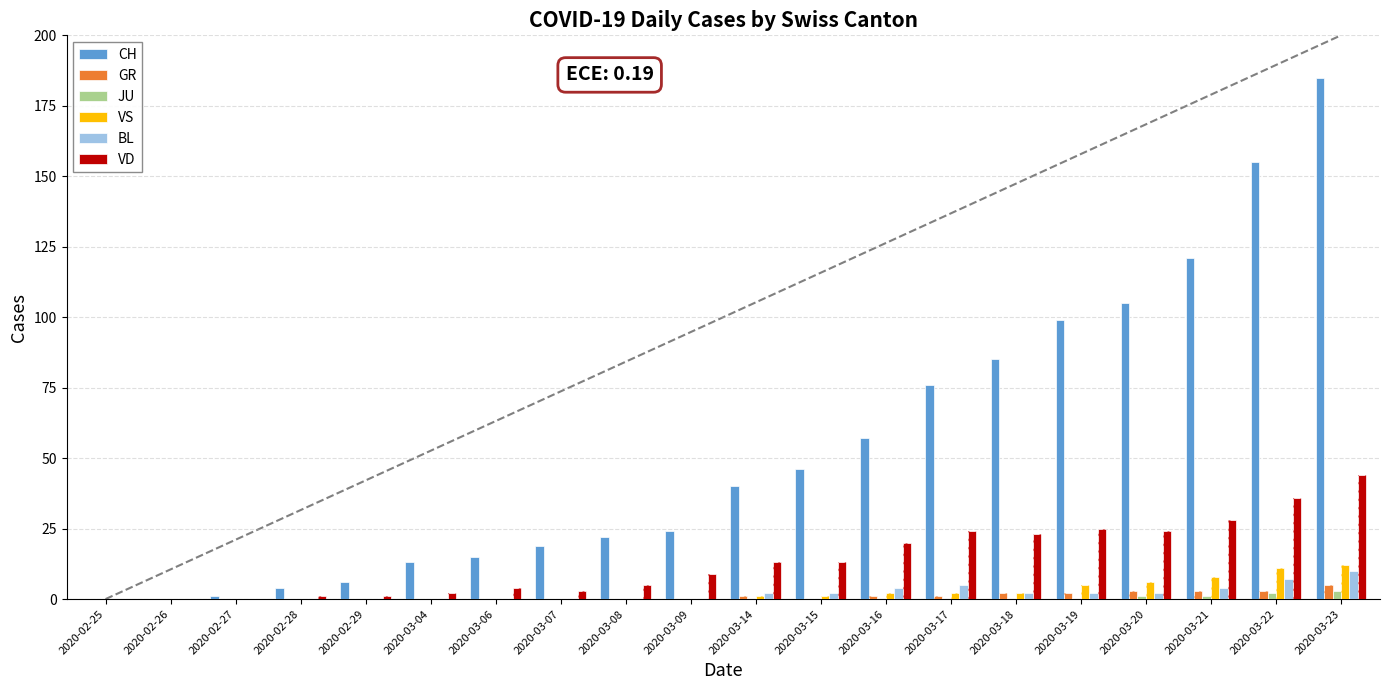

Reading right to left, list all the values displayed in this chart.

CH: 2020-03-23=185	2020-03-22=155	2020-03-21=121	2020-03-20=105	2020-03-19=99	2020-03-18=85	2020-03-17=76	2020-03-16=57	2020-03-15=46	2020-03-14=40	2020-03-09=24	2020-03-08=22	2020-03-07=19	2020-03-06=15	2020-03-04=13	2020-02-29=6	2020-02-28=4	2020-02-27=1	2020-02-26=0	2020-02-25=0
GR: 2020-03-23=5	2020-03-22=3	2020-03-21=3	2020-03-20=3	2020-03-19=2	2020-03-18=2	2020-03-17=1	2020-03-16=1	2020-03-15=0	2020-03-14=1	2020-03-09=0	2020-03-08=0	2020-03-07=0	2020-03-06=0	2020-03-04=0	2020-02-29=0	2020-02-28=0	2020-02-27=0	2020-02-26=0	2020-02-25=0
JU: 2020-03-23=3	2020-03-22=2	2020-03-21=1	2020-03-20=1	2020-03-19=0	2020-03-18=0	2020-03-17=0	2020-03-16=0	2020-03-15=0	2020-03-14=0	2020-03-09=0	2020-03-08=0	2020-03-07=0	2020-03-06=0	2020-03-04=0	2020-02-29=0	2020-02-28=0	2020-02-27=0	2020-02-26=0	2020-02-25=0
VS: 2020-03-23=12	2020-03-22=11	2020-03-21=8	2020-03-20=6	2020-03-19=5	2020-03-18=2	2020-03-17=2	2020-03-16=2	2020-03-15=1	2020-03-14=1	2020-03-09=0	2020-03-08=0	2020-03-07=0	2020-03-06=0	2020-03-04=0	2020-02-29=0	2020-02-28=0	2020-02-27=0	2020-02-26=0	2020-02-25=0
BL: 2020-03-23=10	2020-03-22=7	2020-03-21=4	2020-03-20=2	2020-03-19=2	2020-03-18=2	2020-03-17=5	2020-03-16=4	2020-03-15=2	2020-03-14=2	2020-03-09=0	2020-03-08=0	2020-03-07=0	2020-03-06=0	2020-03-04=0	2020-02-29=0	2020-02-28=0	2020-02-27=0	2020-02-26=0	2020-02-25=0
VD: 2020-03-23=44	2020-03-22=36	2020-03-21=28	2020-03-20=24	2020-03-19=25	2020-03-18=23	2020-03-17=24	2020-03-16=20	2020-03-15=13	2020-03-14=13	2020-03-09=9	2020-03-08=5	2020-03-07=3	2020-03-06=4	2020-03-04=2	2020-02-29=1	2020-02-28=1	2020-02-27=0	2020-02-26=0	2020-02-25=0